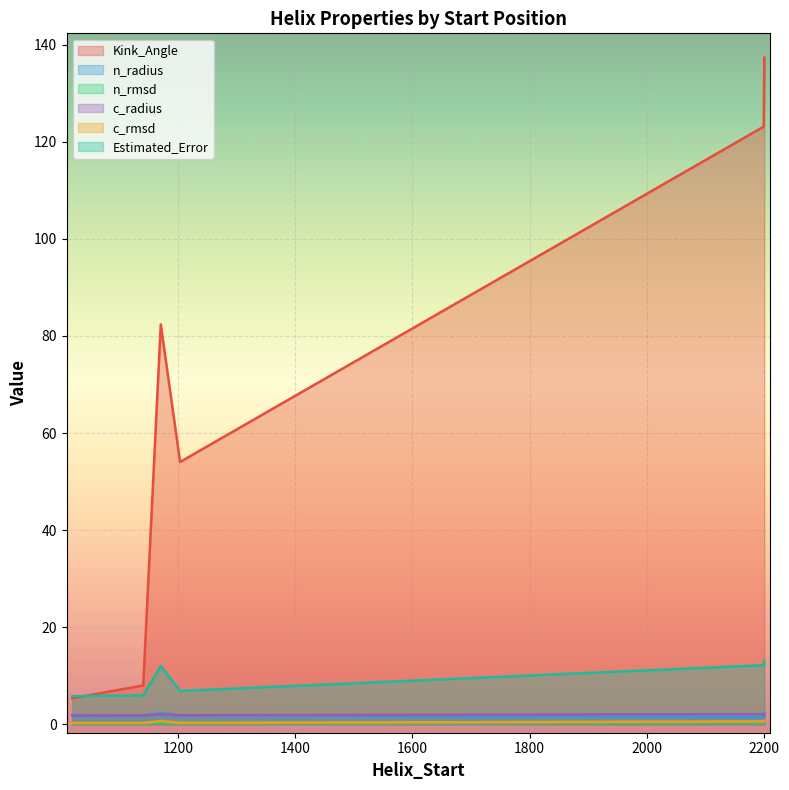

Rank the series by their maximum value, from highest to lowest.

Kink_Angle, Estimated_Error, n_radius, c_radius, c_rmsd, n_rmsd